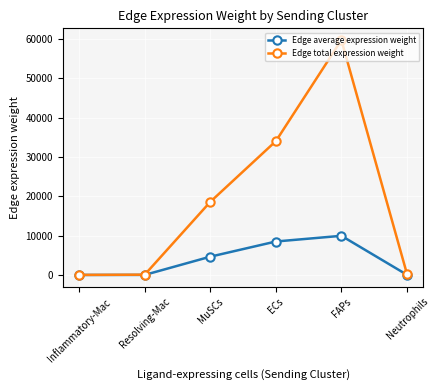

How many series are shown in this chart?

2